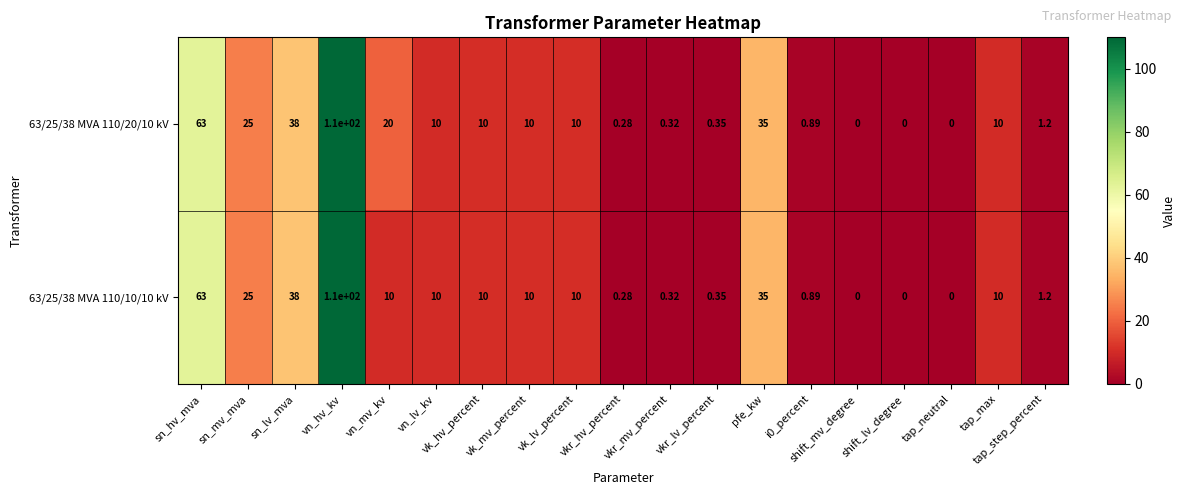

Reading left to right, list all the values displayed in this chart.

63/25/38 MVA 110/20/10 kV: sn_hv_mva=63.0	sn_mv_mva=25.0	sn_lv_mva=38.0	vn_hv_kv=110.0	vn_mv_kv=20.0	vn_lv_kv=10.0	vk_hv_percent=10.0	vk_mv_percent=10.0	vk_lv_percent=10.0	vkr_hv_percent=0.3	vkr_mv_percent=0.3	vkr_lv_percent=0.3	pfe_kw=35.0	i0_percent=0.9	shift_mv_degree=0.0	shift_lv_degree=0.0	tap_neutral=0.0	tap_max=10.0	tap_step_percent=1.2
63/25/38 MVA 110/10/10 kV: sn_hv_mva=63.0	sn_mv_mva=25.0	sn_lv_mva=38.0	vn_hv_kv=110.0	vn_mv_kv=10.0	vn_lv_kv=10.0	vk_hv_percent=10.0	vk_mv_percent=10.0	vk_lv_percent=10.0	vkr_hv_percent=0.3	vkr_mv_percent=0.3	vkr_lv_percent=0.3	pfe_kw=35.0	i0_percent=0.9	shift_mv_degree=0.0	shift_lv_degree=0.0	tap_neutral=0.0	tap_max=10.0	tap_step_percent=1.2